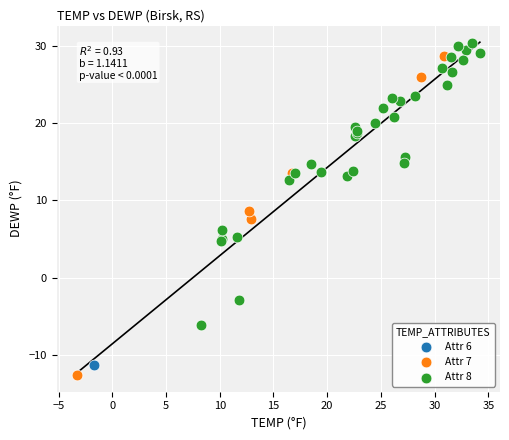

What are all the series names shown in the legend?

Attr 6, Attr 7, Attr 8